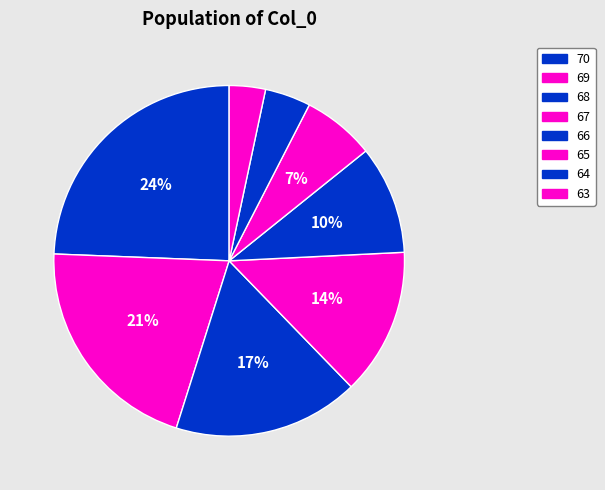

Approximately how many times larger is the value at 65 compared to 67?

0.5